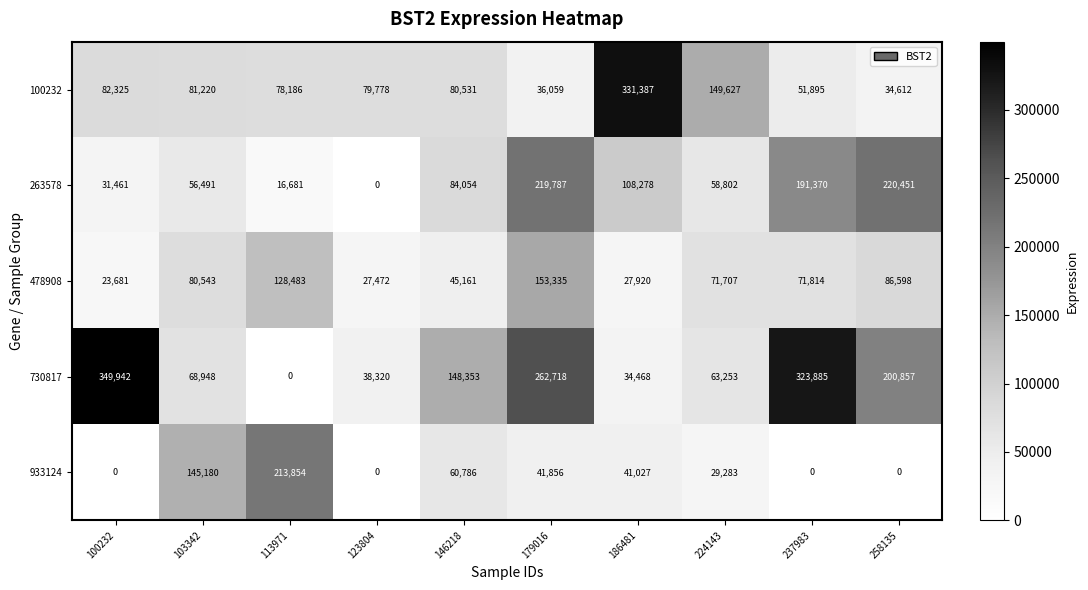

Is it true that 100232 equals 54074 at 179016?

False